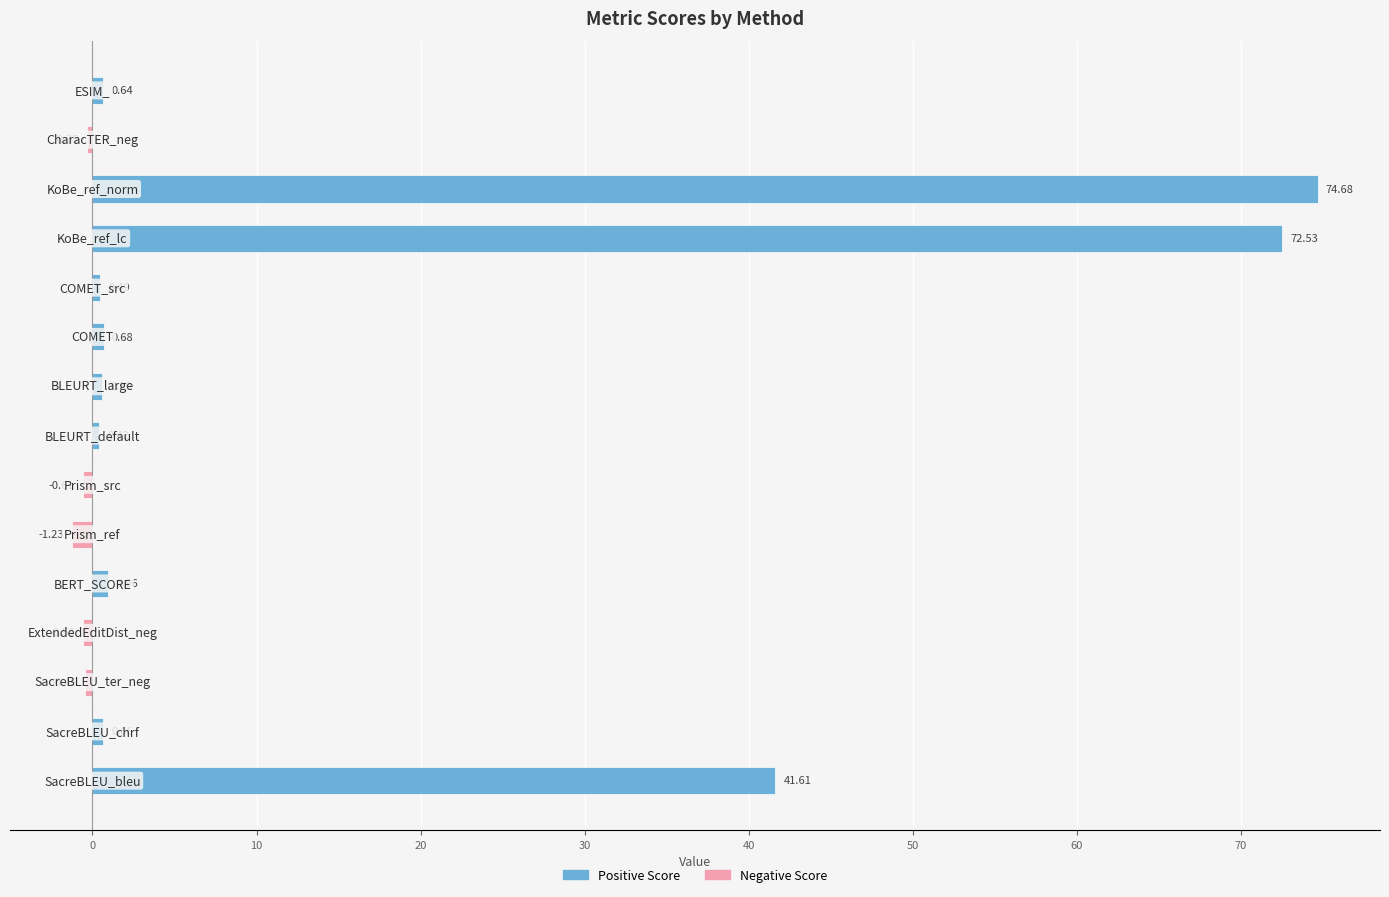

What is the sum of all values?

190.0